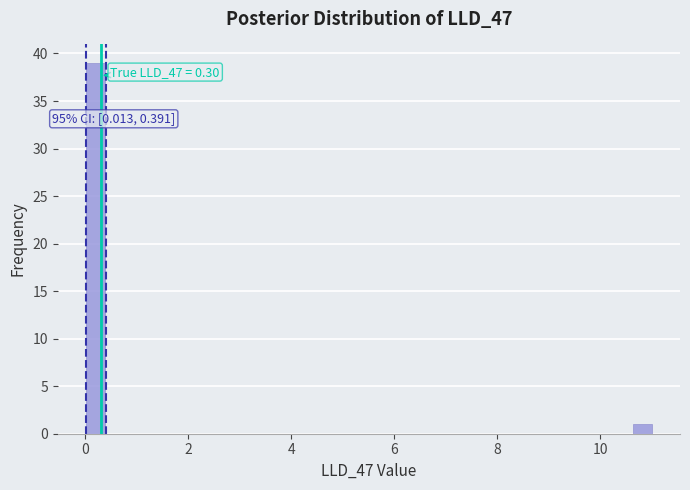

Around what value on the x-axis is the tallest bar? Give the approximate position of its centre, as read against the axis.

0.2